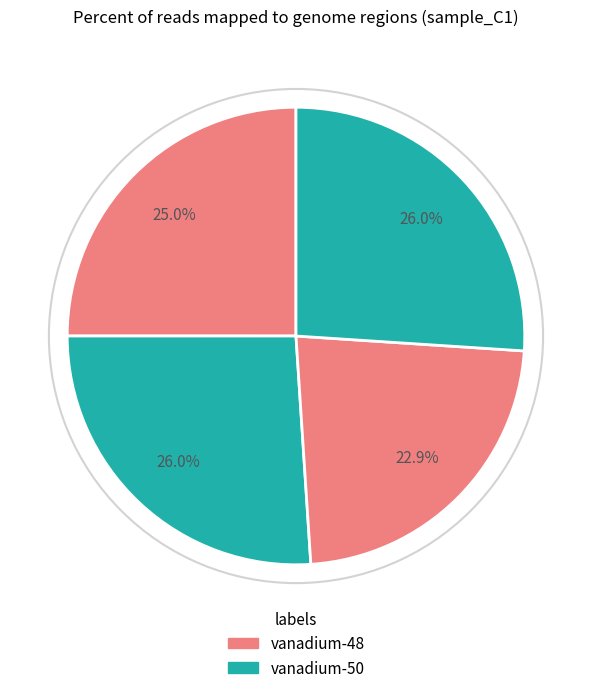

To the nearest percent, what is the average slice percentage?

25%